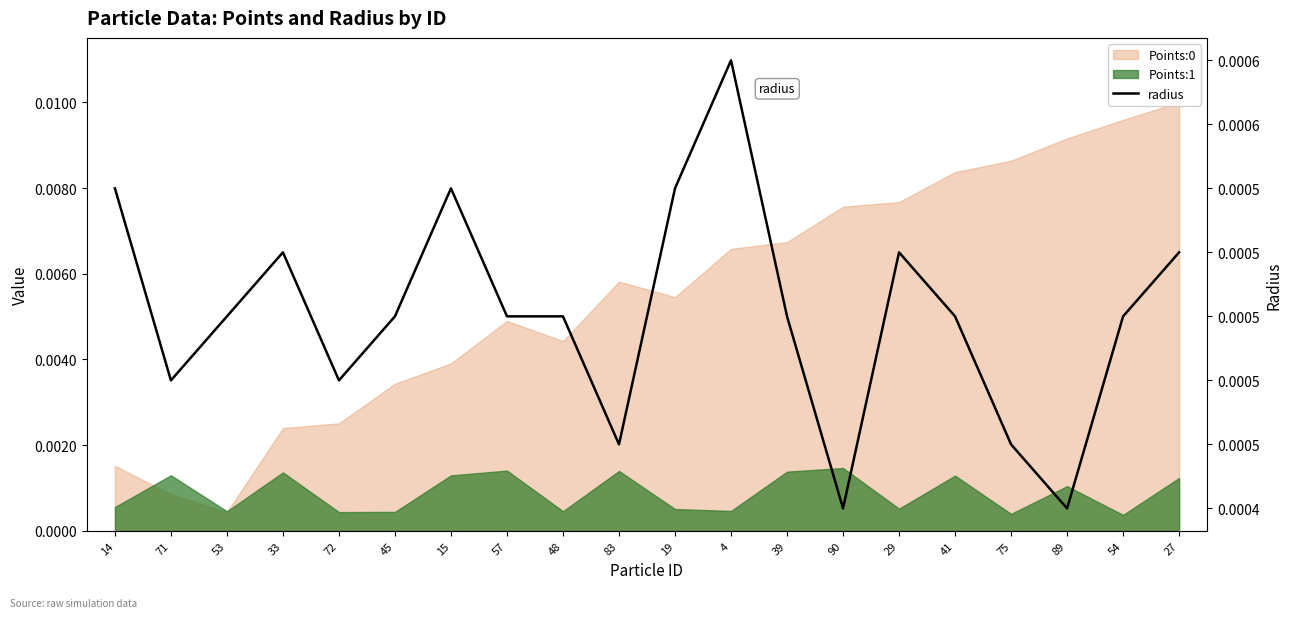

Is it true that the value at 45 is 0.0?

False